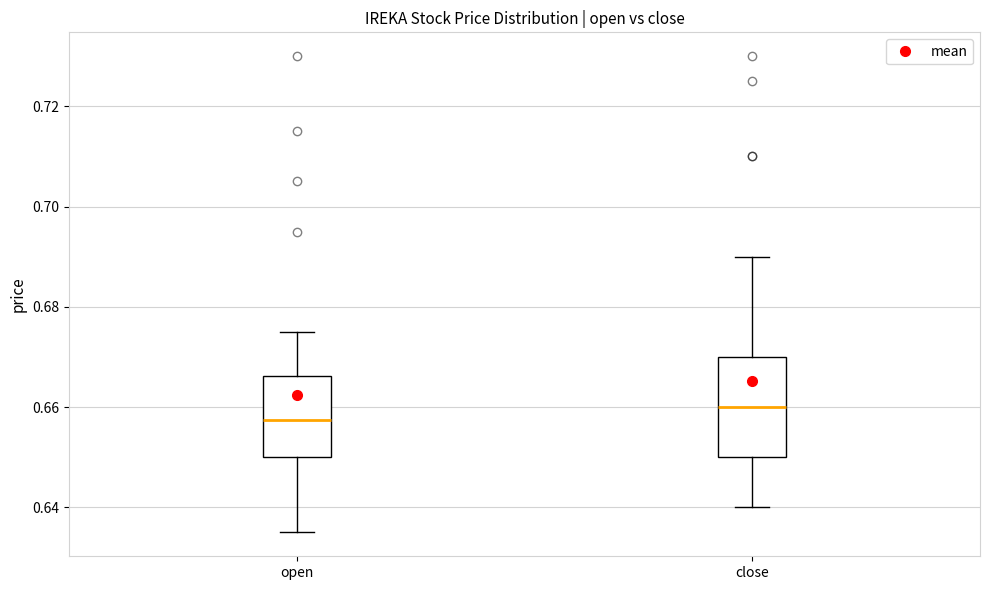

Comparing the boxes themselves (not the whiskers), which one is the tallest?

close